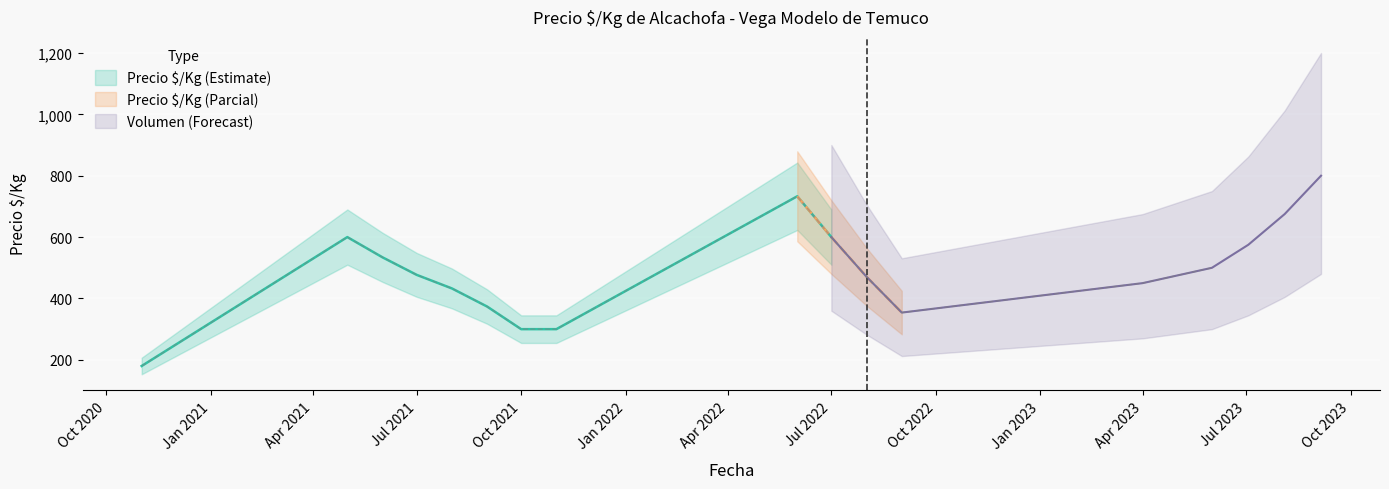

Read the Precio maximo value at 2021-05-27, to the nearest 100.

600